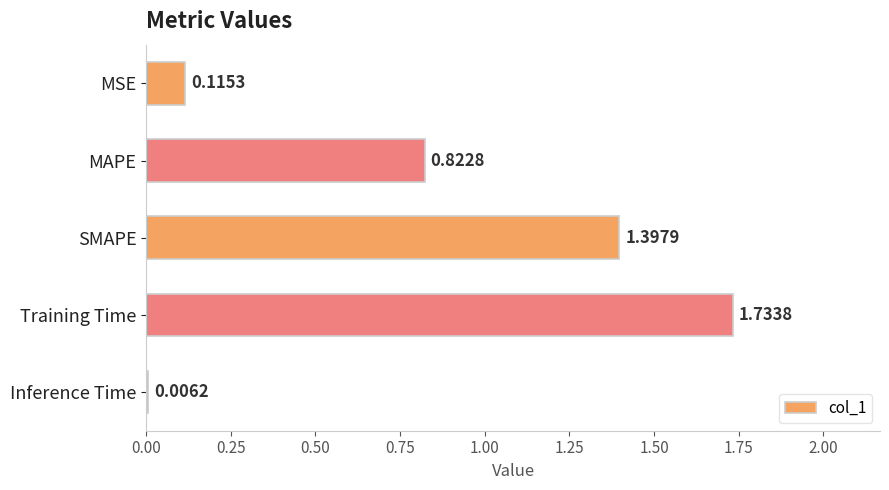

At which category does the chart reach its peak across all series?

Training Time